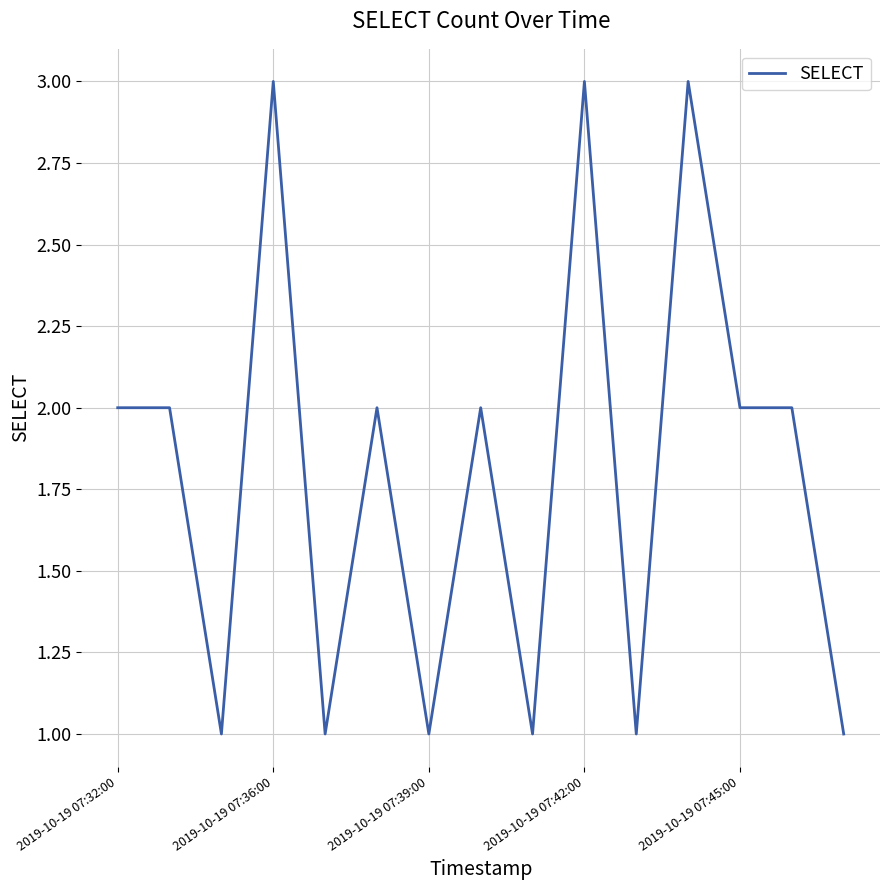

What is the difference between the second highest and second lowest values?

2